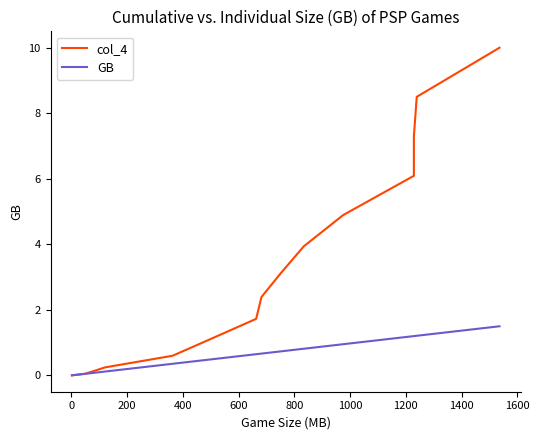

Is it true that GB equals 0.0 at −200?

False